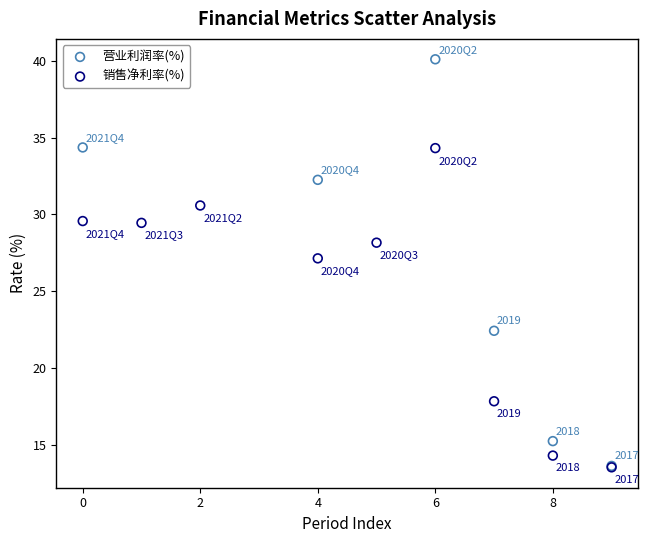

Which series reaches the maximum Y coordinate?

营业利润率(%)